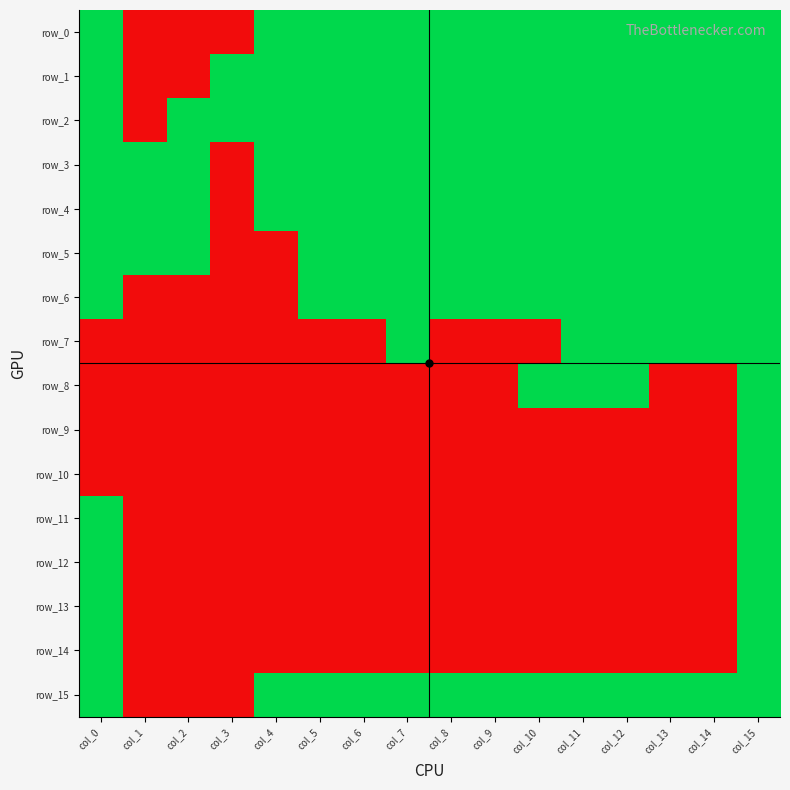

What is the difference between the highest and lowest values at col_3?

1